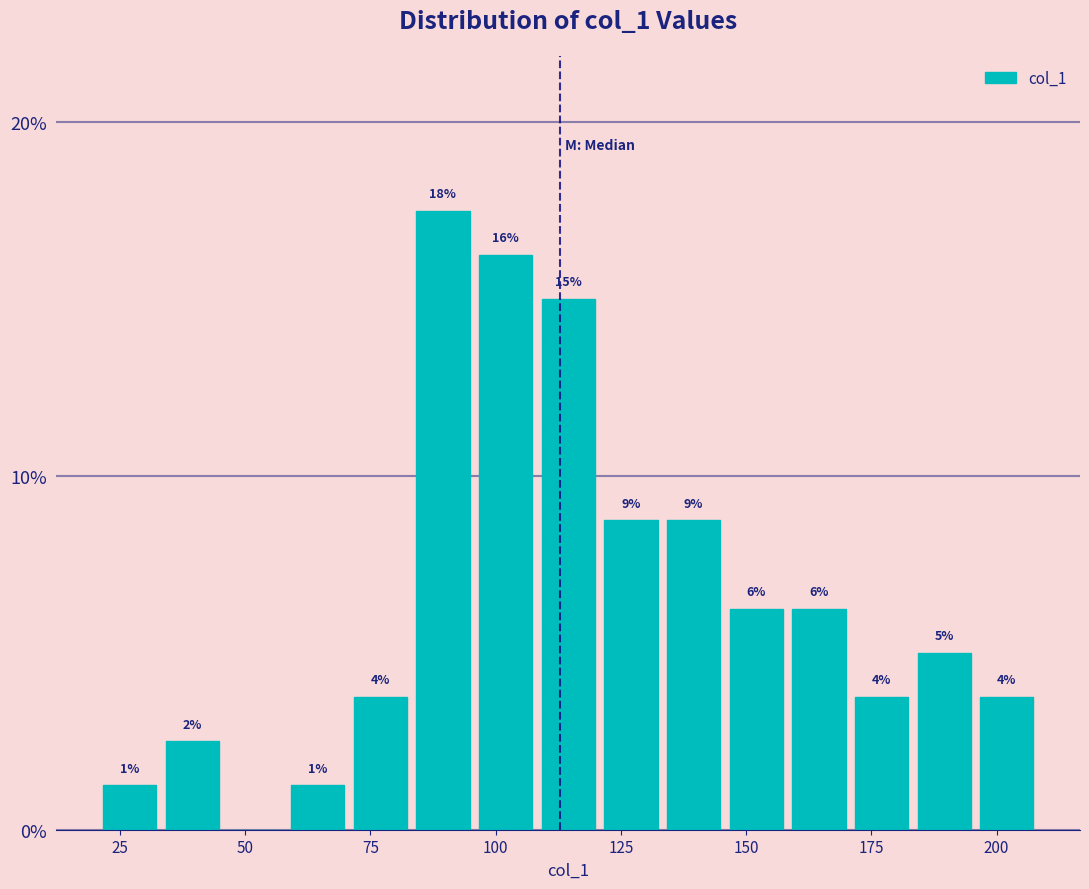

Around what value on the x-axis is the tallest bar? Give the approximate position of its centre, as read against the axis.

90